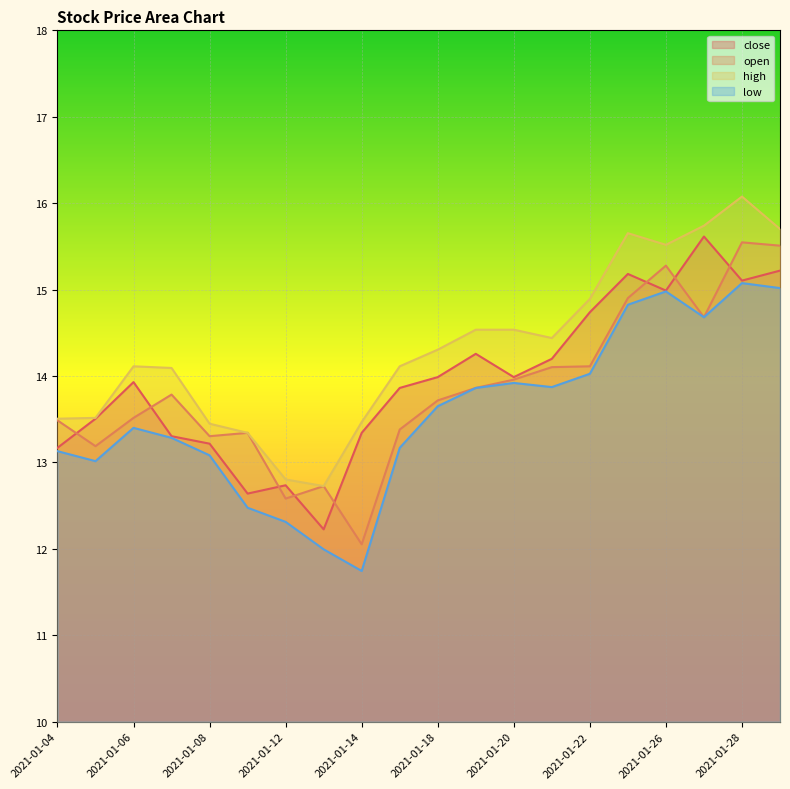

Between 2021-01-06 and 2021-01-28, which series saw the biggest shift?

open